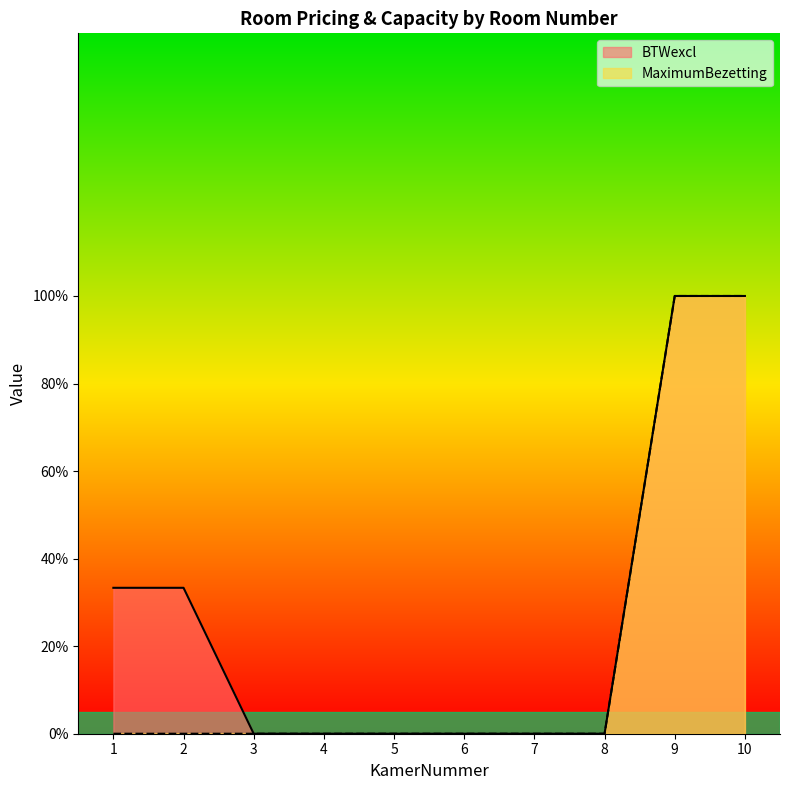

Which category has the lowest value across all series?

3